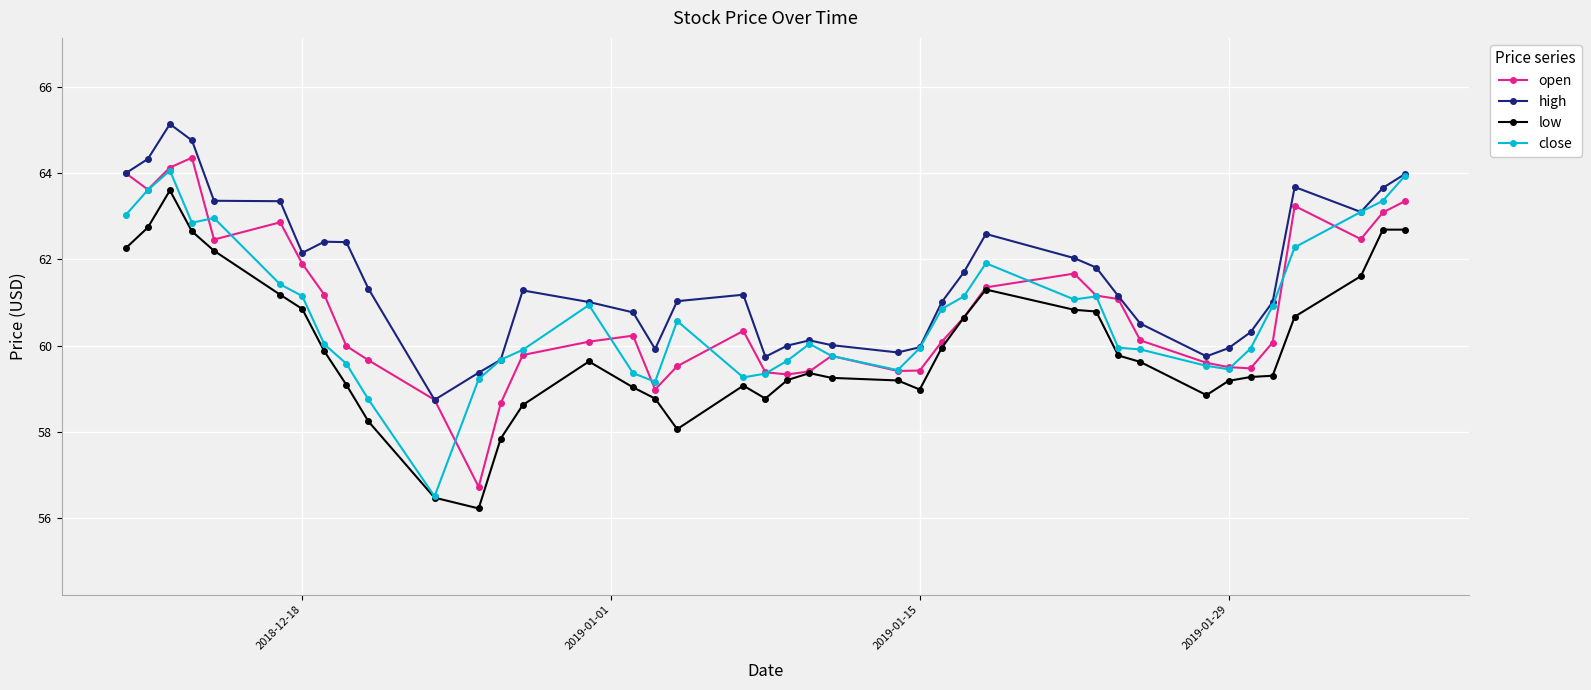

True or false: low and high intersect in this chart.

False